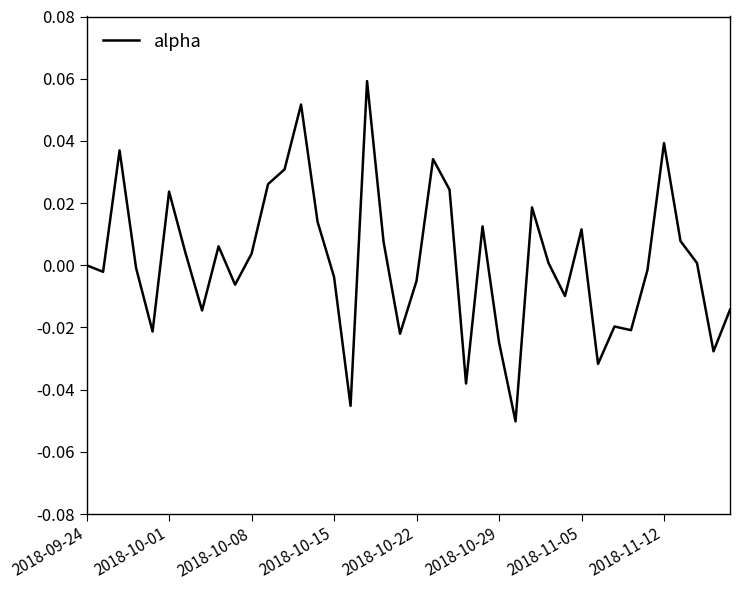

What is the difference between the maximum and minimum values?

0.1